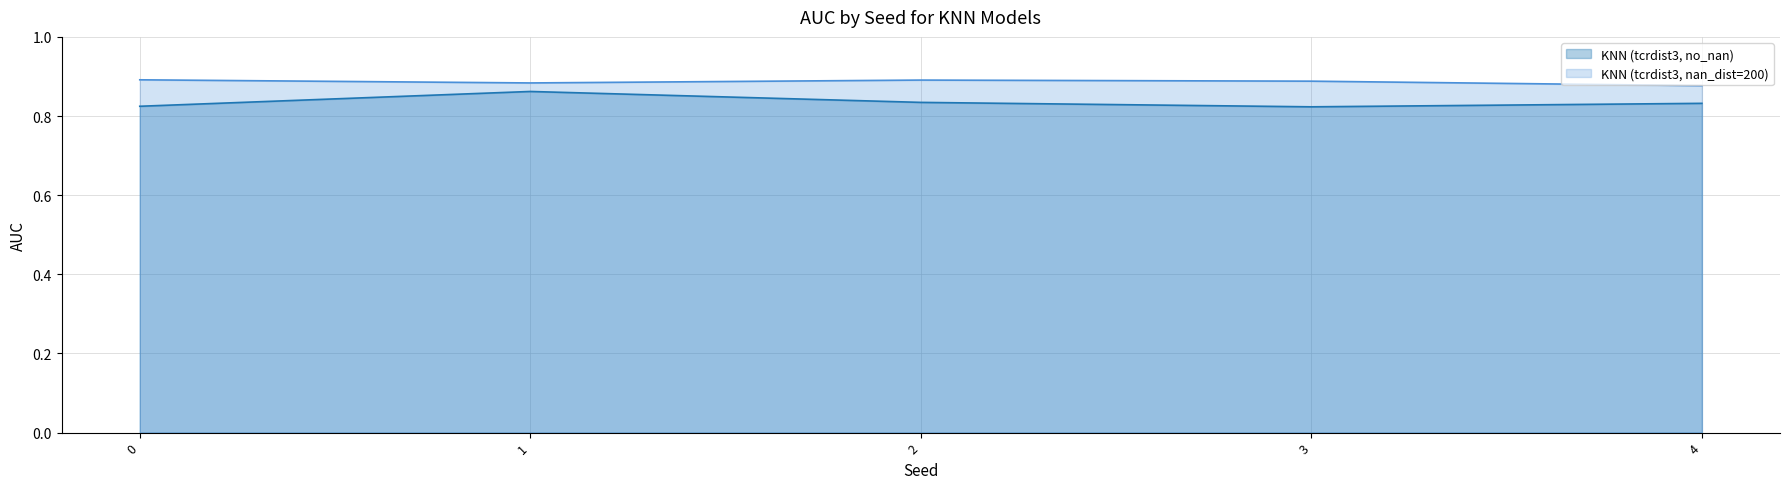

What is the value of the KNN (tcrdist3, nan_dist=200) point at the 1st from the left?

0.9